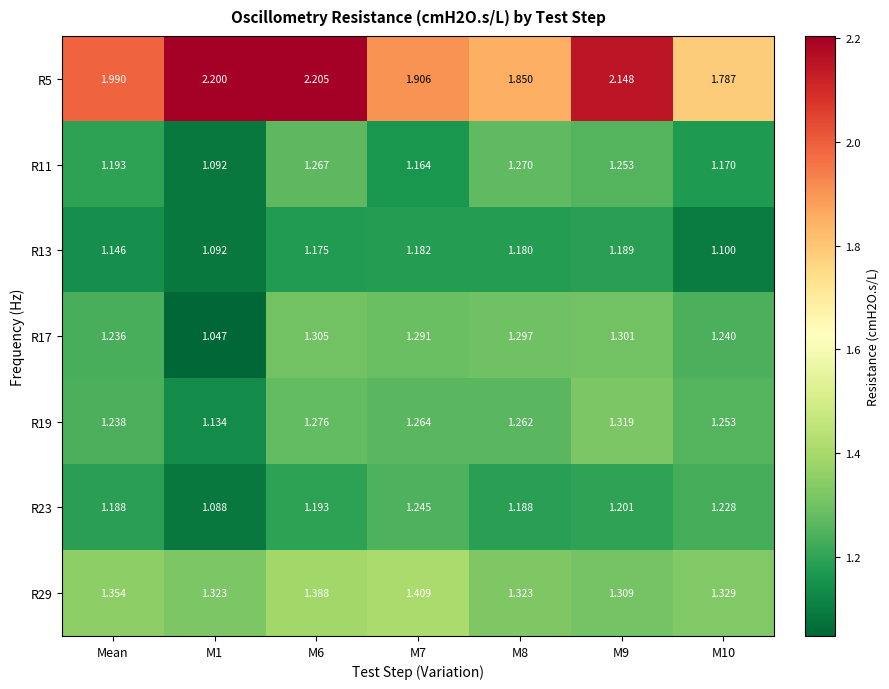

Is the value of R11 at Mean greater than the value of R29 at M6?

No